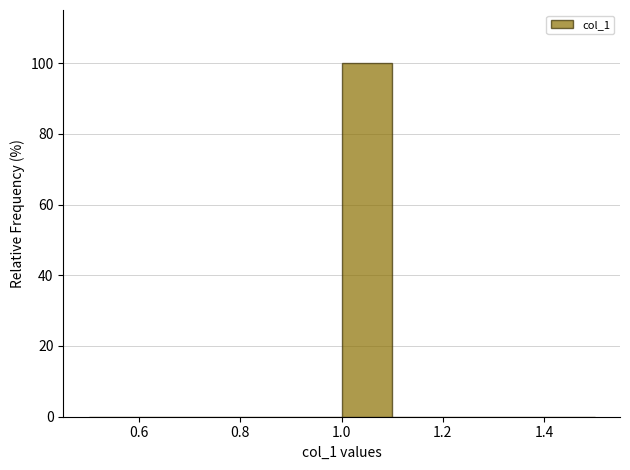

How tall is the bar that spans 1.0 to 1.1 on the x-axis? The values are not printed on the chart, so give them approximately, as read against the axis.

100